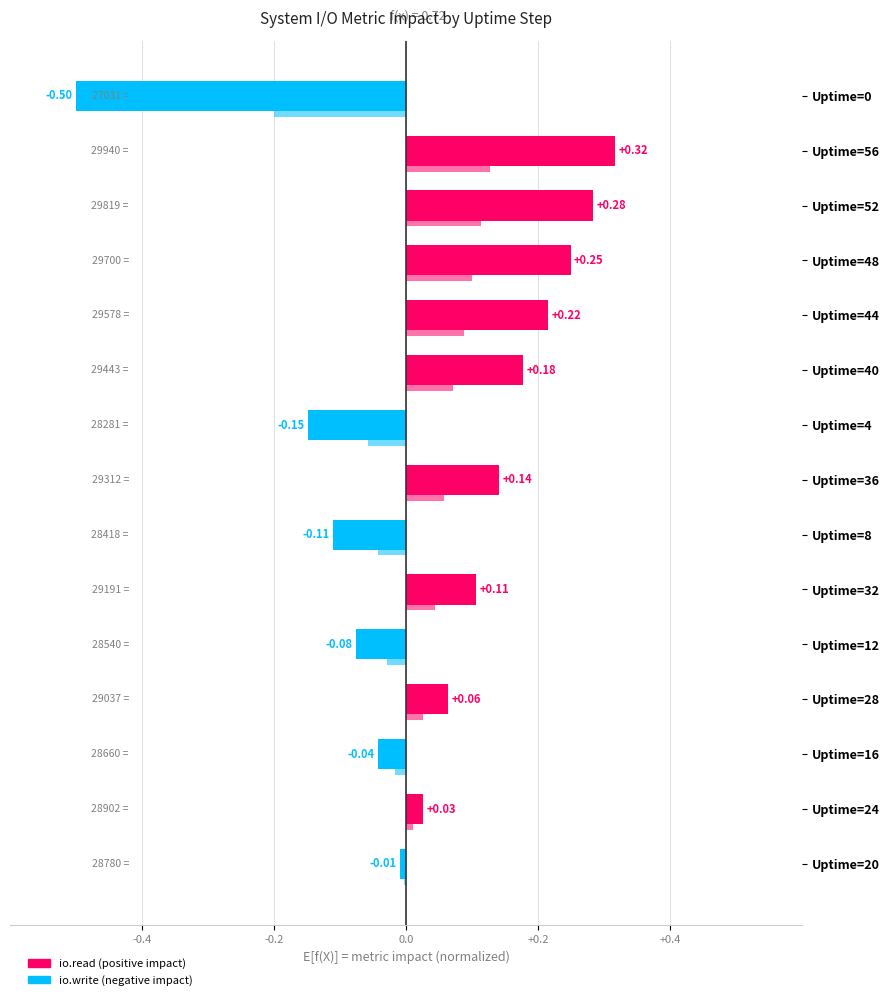

Count the number of categories in the chart.

15